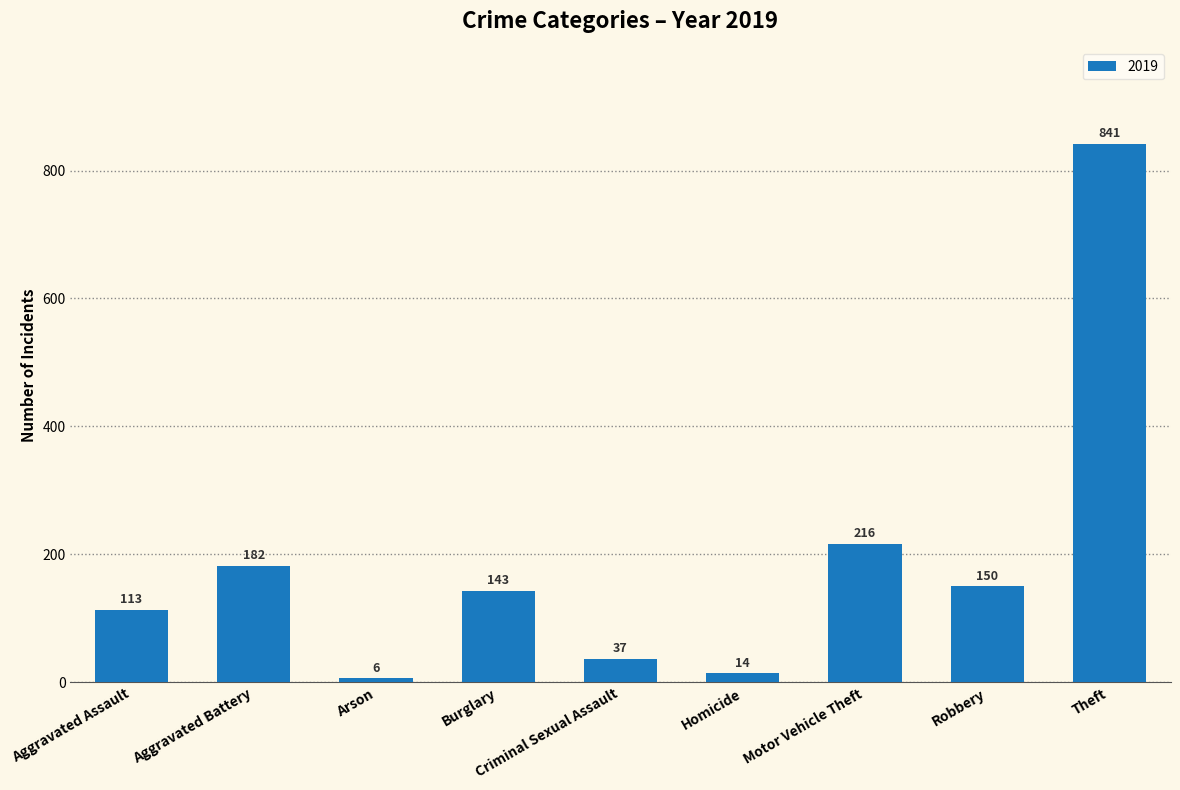

Read the value at Theft, to the nearest 10.

840